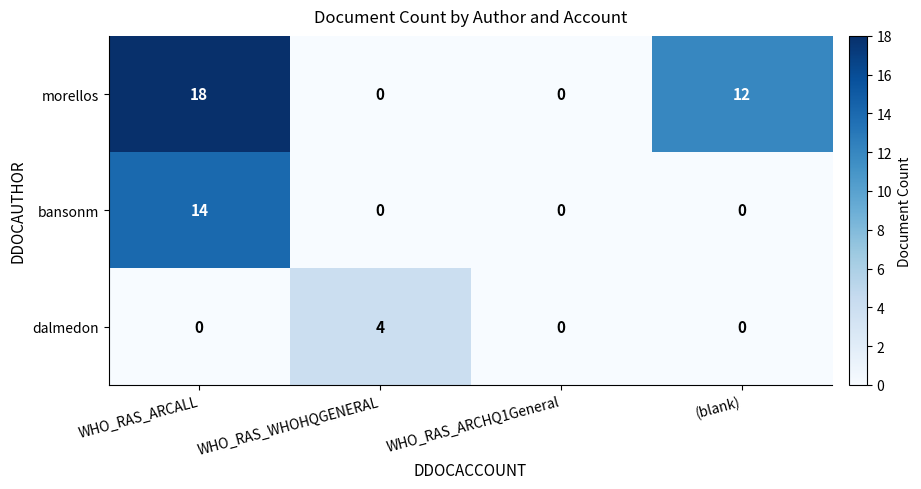

Reading left to right, extract all data points from this chart.

morellos: 18	0	0	12
bansonm: 14	0	0	0
dalmedon: 0	4	0	0